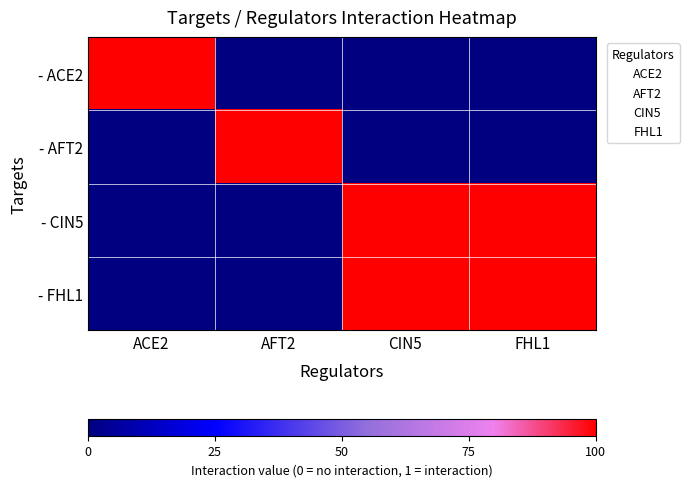

Reading right to left, list all the values displayed in this chart.

- ACE2: FHL1=0	CIN5=0	AFT2=0	ACE2=1
- AFT2: FHL1=0	CIN5=0	AFT2=1	ACE2=0
- CIN5: FHL1=1	CIN5=1	AFT2=0	ACE2=0
- FHL1: FHL1=1	CIN5=1	AFT2=0	ACE2=0